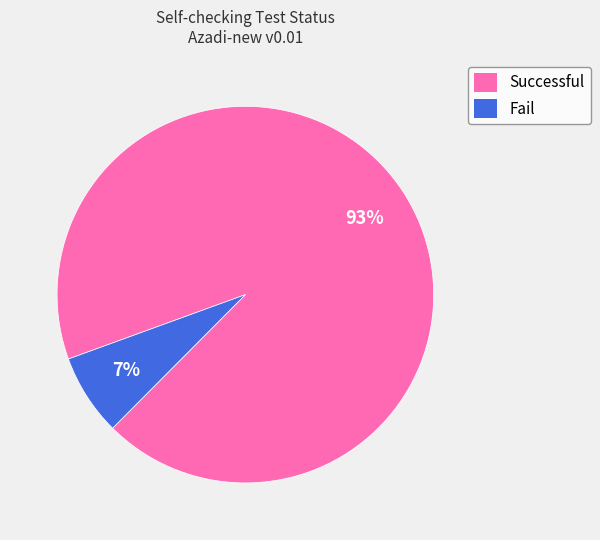

How many segments does this pie chart have?

2